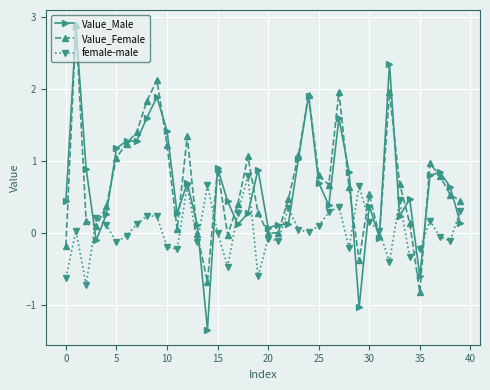

True or false: Value_Female and female-male intersect in this chart.

True